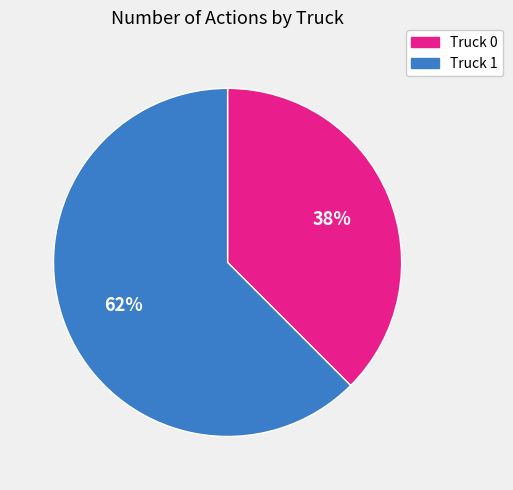

To the nearest percent, what is the combined percentage of Truck 1 and Truck 0?

100%